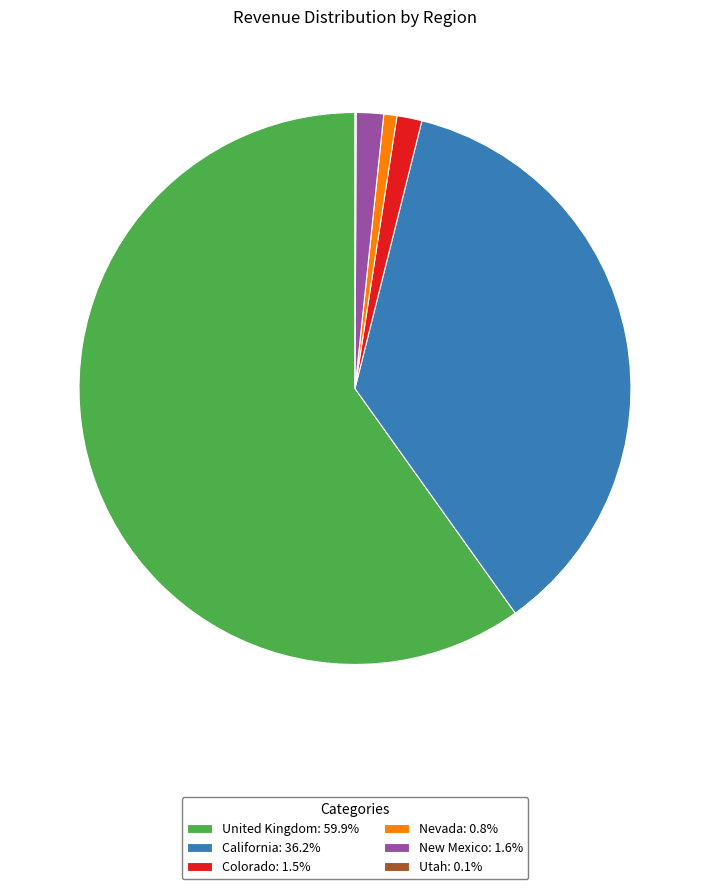

Do United Kingdom: 59.9% and Nevada: 0.8% together represent more than half of the pie?

Yes